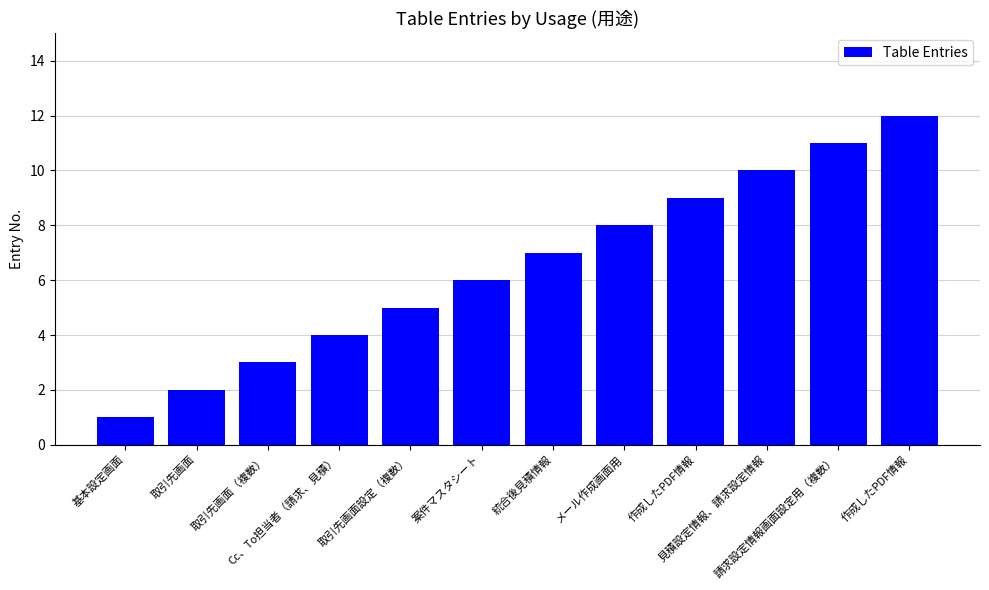

The value at Cc、To担当者（請求、見積） is 4. True or false?

True